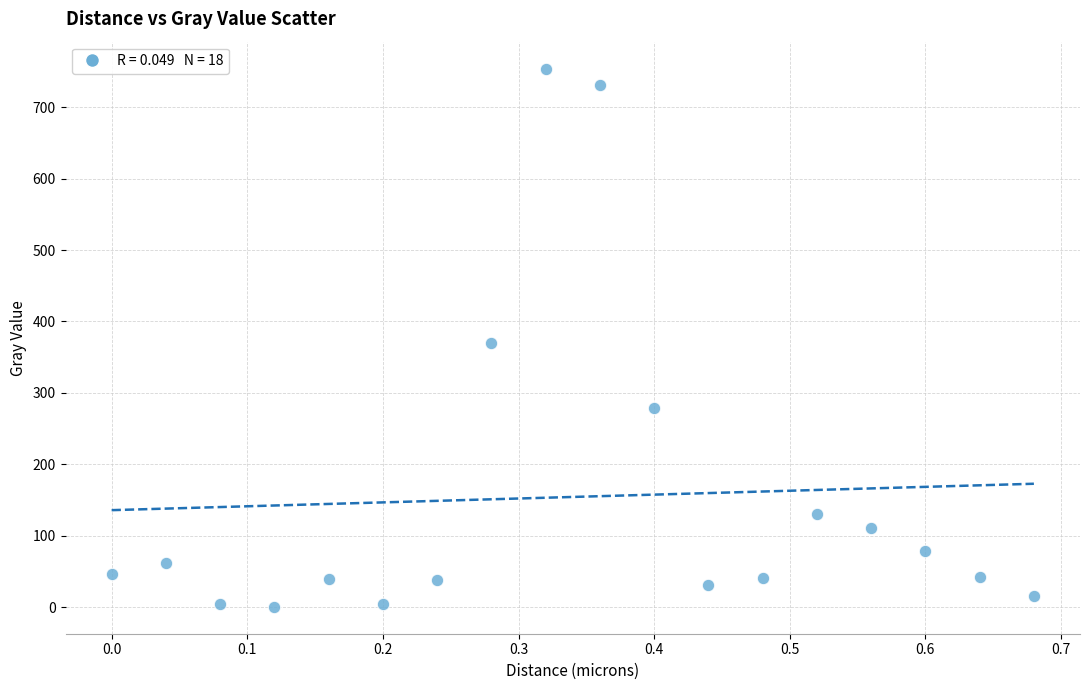

What is the range of X values (max minus min)?

0.7